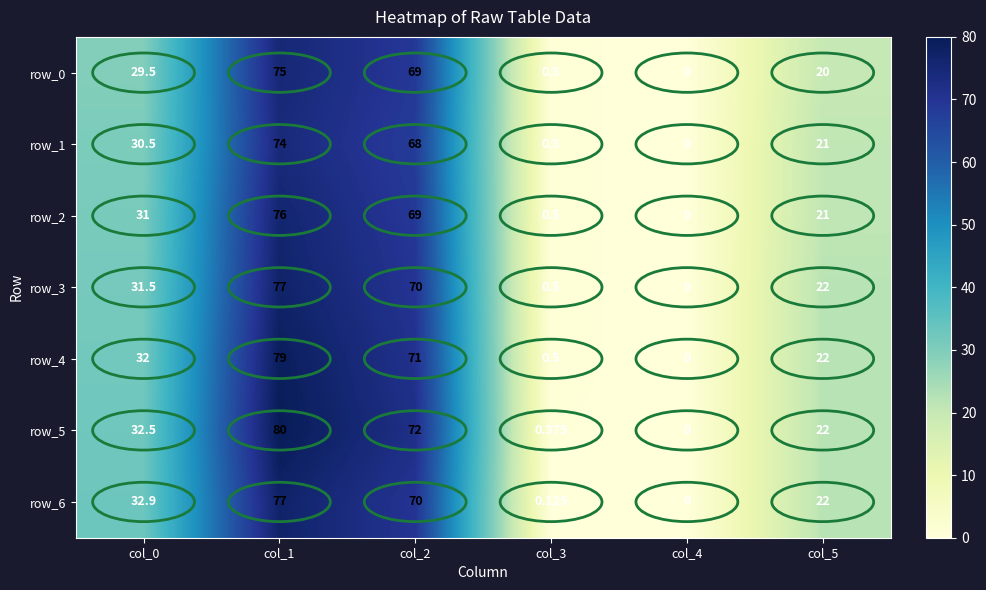

Where is row_3 nearest to the value 38?

col_0